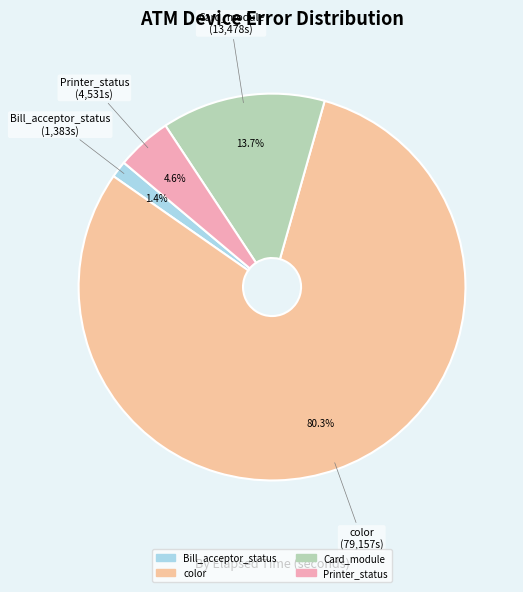

Is there any slice that represents more than half of the pie?

Yes